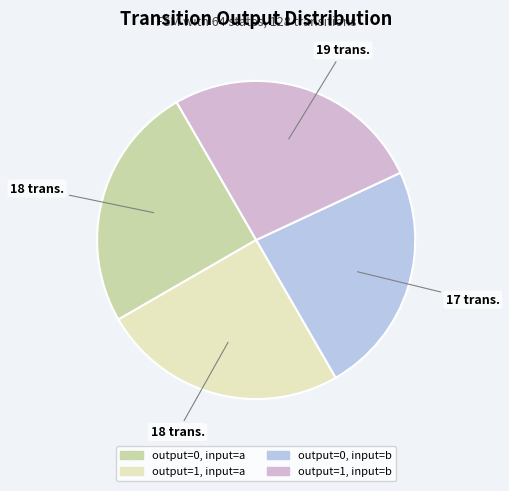

To the nearest percent, what portion does output=0, input=a represent?

25%